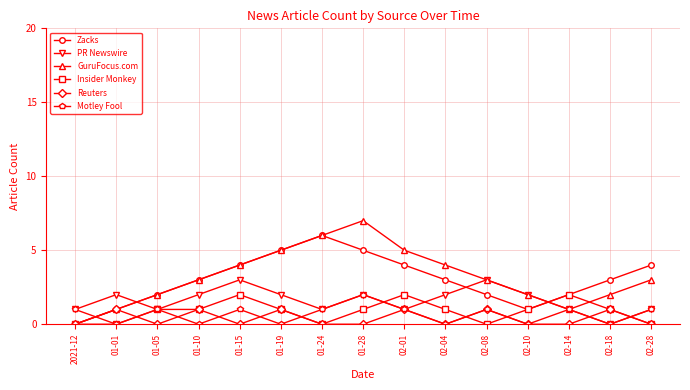

What is the maximum value shown in the chart?

7